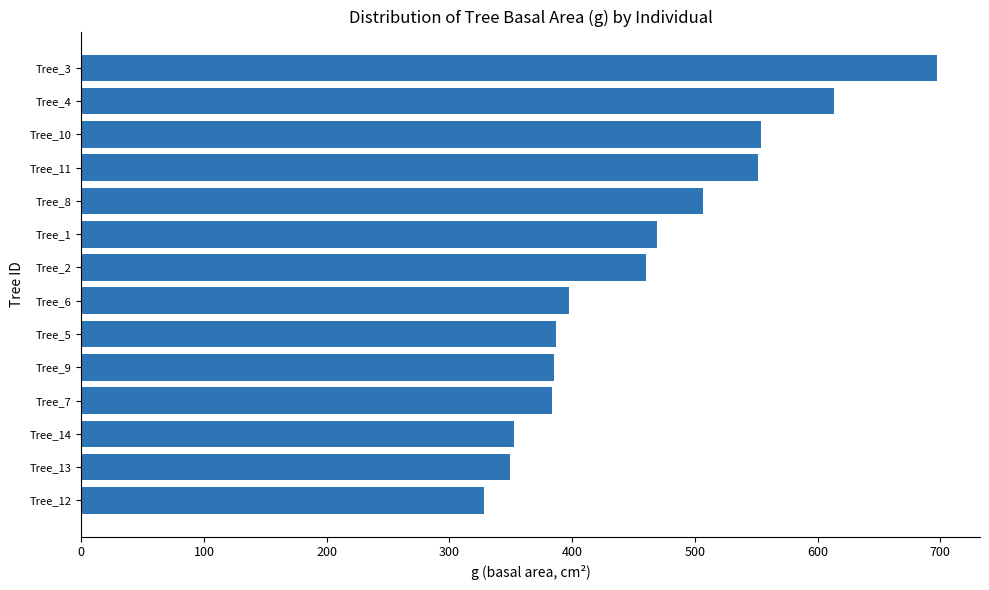

What is the change in value from Tree_8 to Tree_7?

-123.1